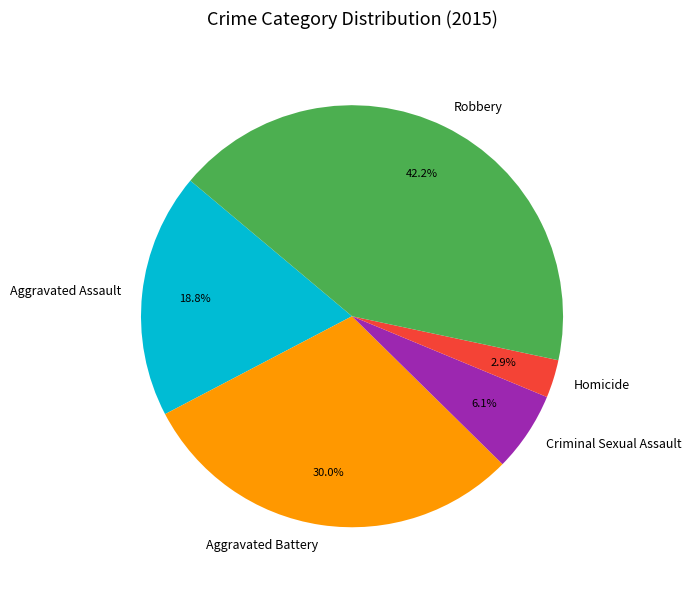

Between Aggravated Battery and Homicide, which is larger?

Aggravated Battery